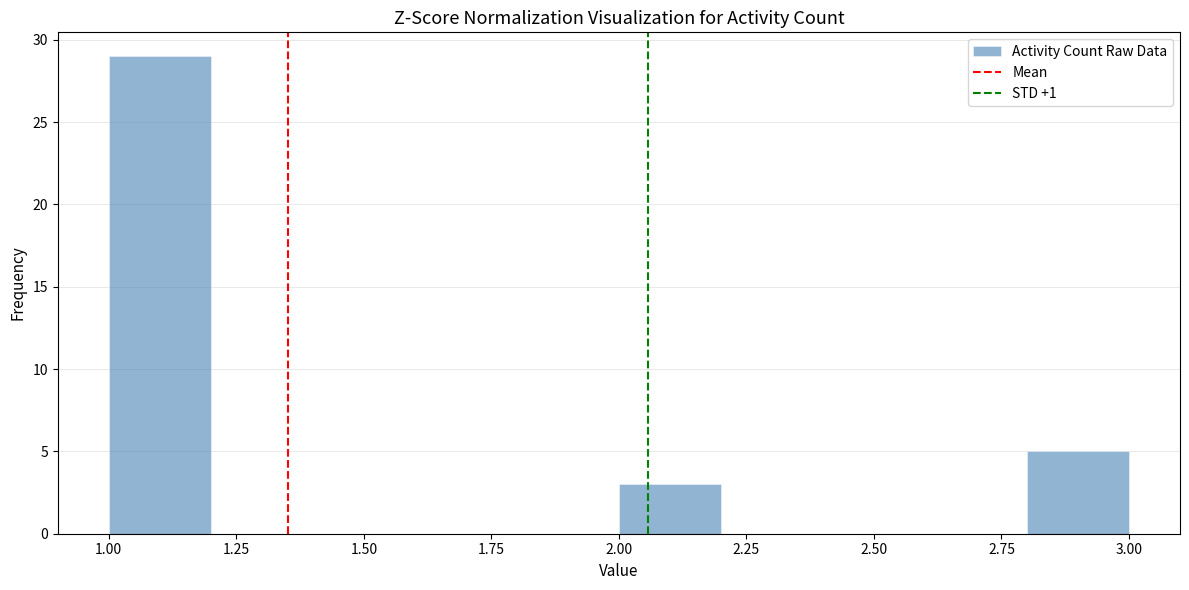

Reading left to right, transcribe this chart: for each bar, give the range it covers on the x-axis and its height. The values are not printed on the chart, so give them approximately, as read against the axis.

1.0 to 1.2: 29
1.2 to 1.4: 0
1.4 to 1.6: 0
1.6 to 1.8: 0
1.8 to 2.0: 0
2.0 to 2.2: 3
2.2 to 2.4: 0
2.4 to 2.6: 0
2.6 to 2.8: 0
2.8 to 3.0: 5